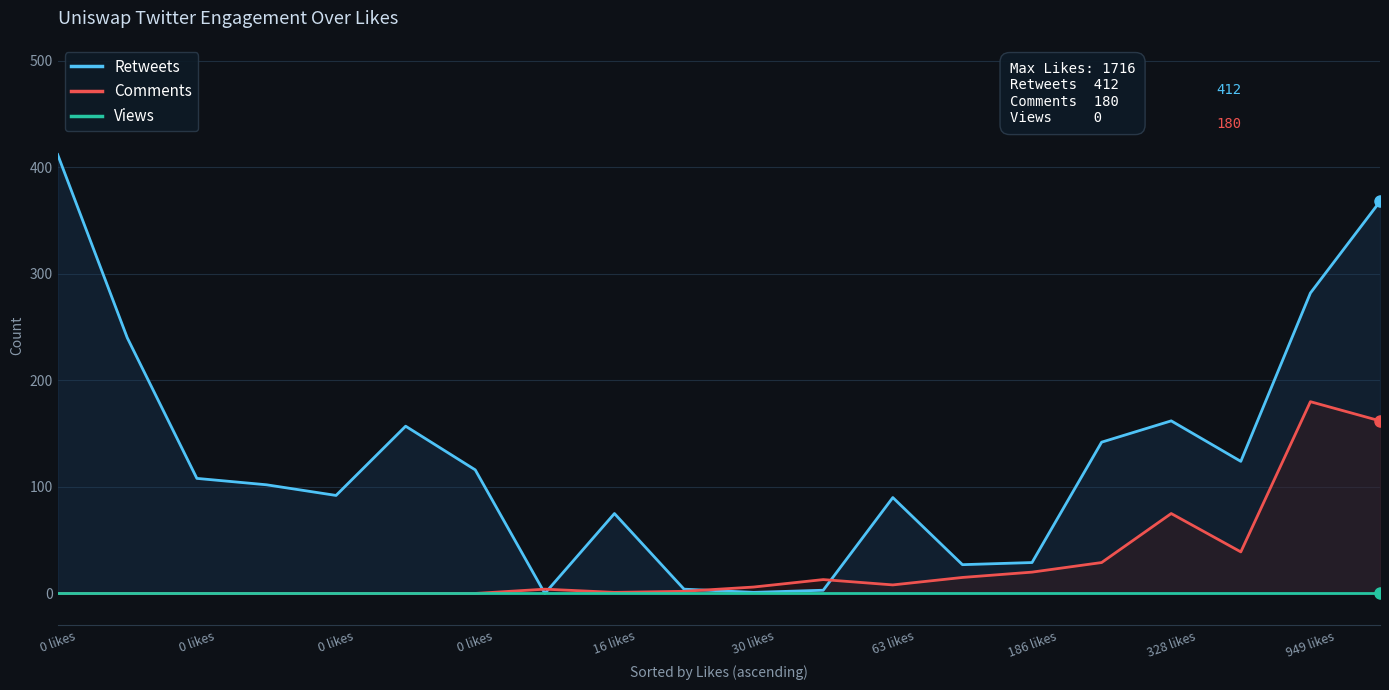

True or false: Comments has more than 0 interior local peaks.

True